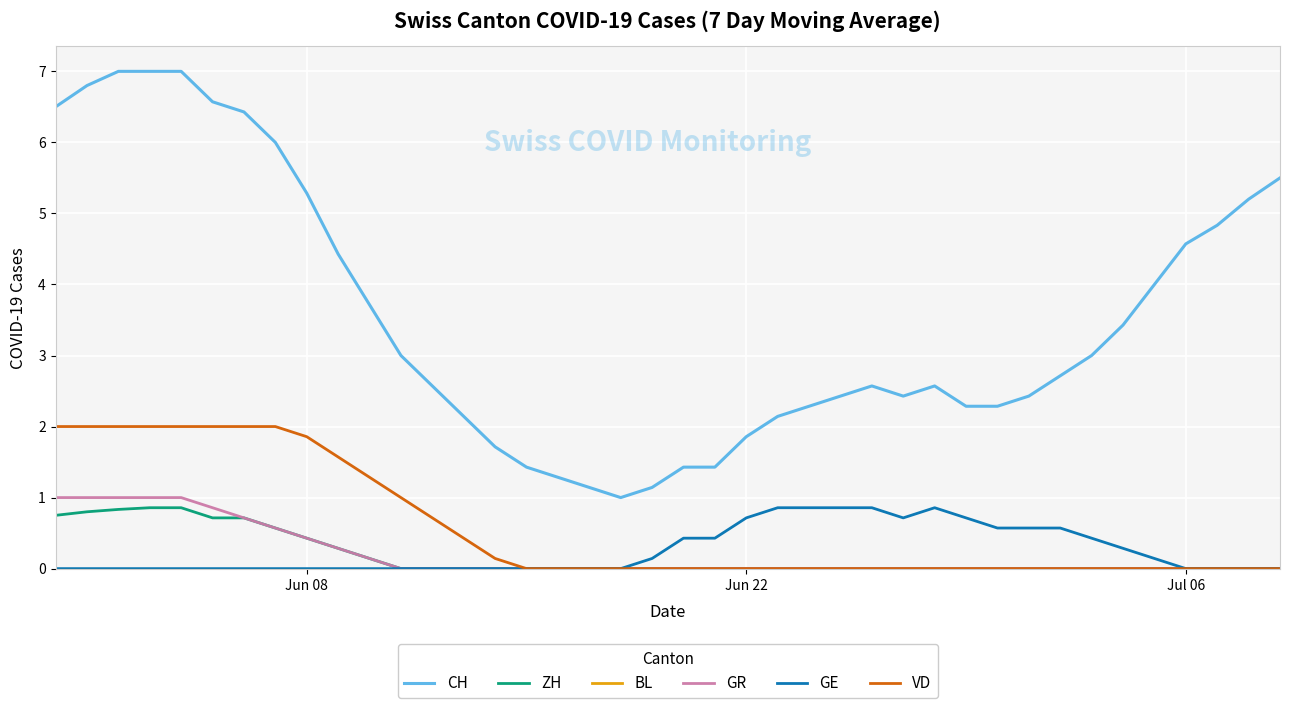

What is the greatest value displayed?

7.0